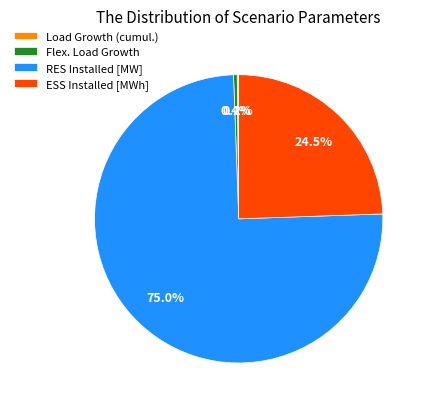

What is the majority slice?

RES Installed [MW]